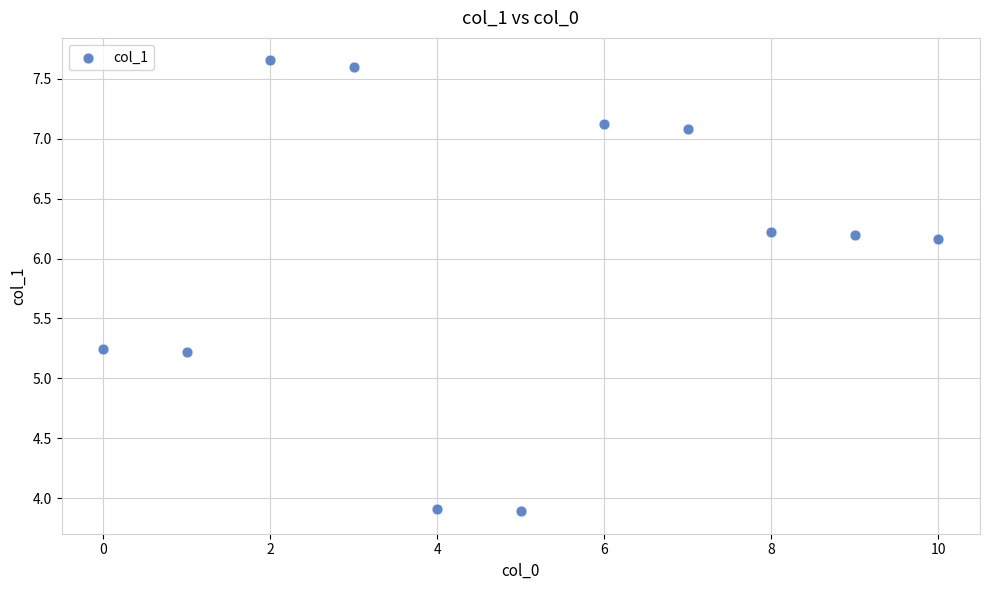

What is the average Y value?

6.0